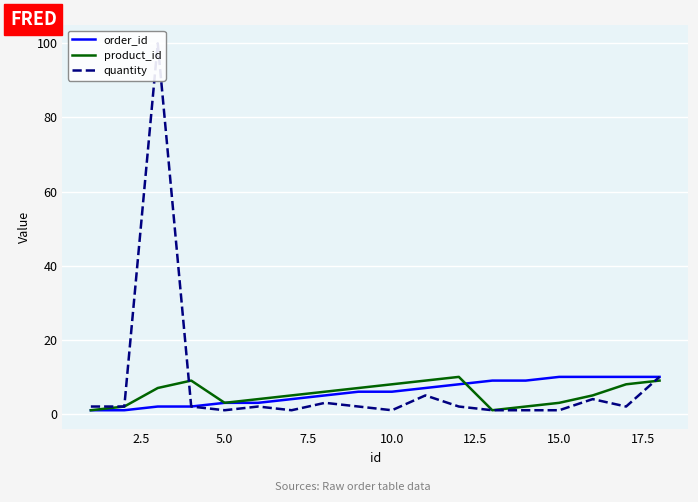

What is the sum of the quantity values at 5.0 and 2.5?

102